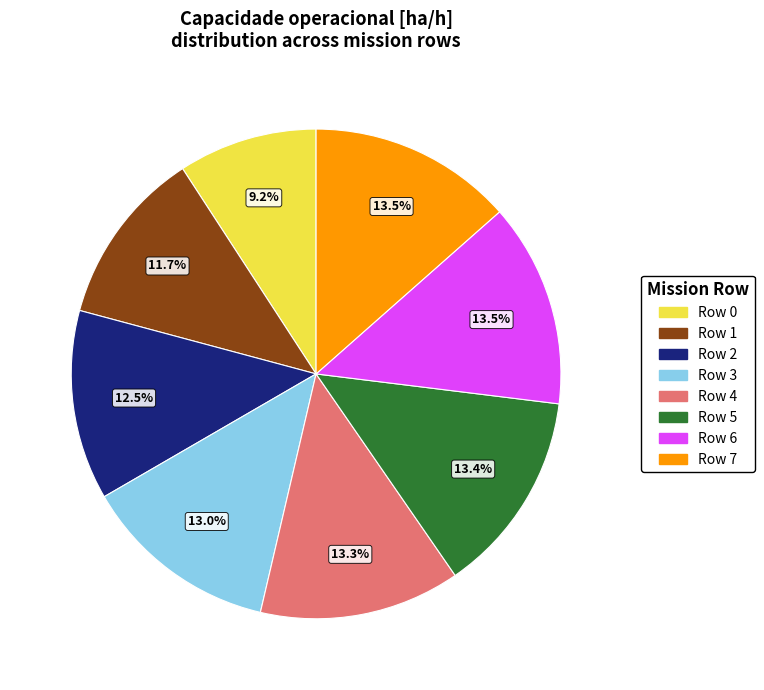

To the nearest percent, what is the combined percentage of Row 4 and Row 3?

26%